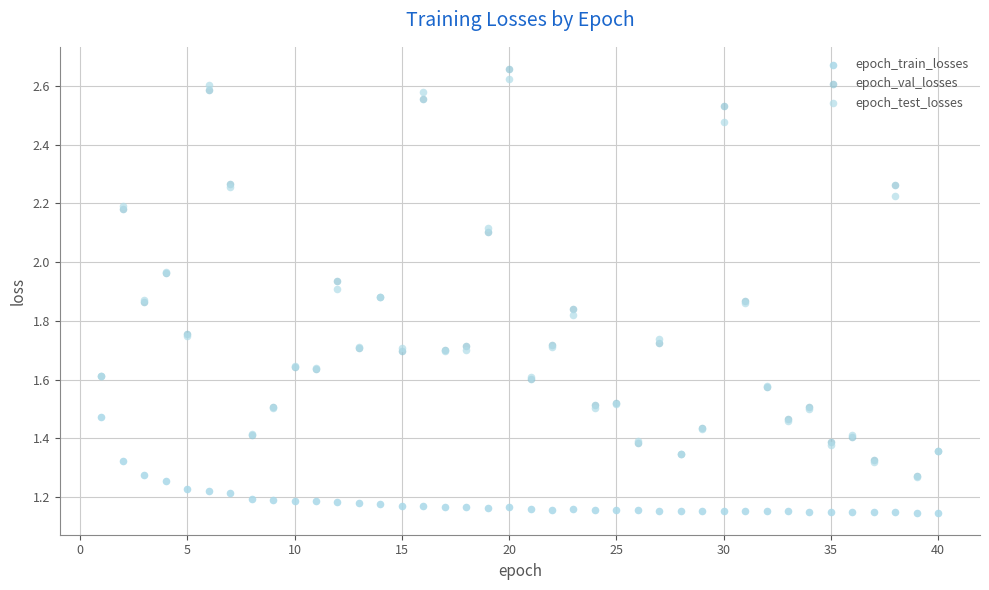

Which series contains the lowest Y value?

epoch_train_losses